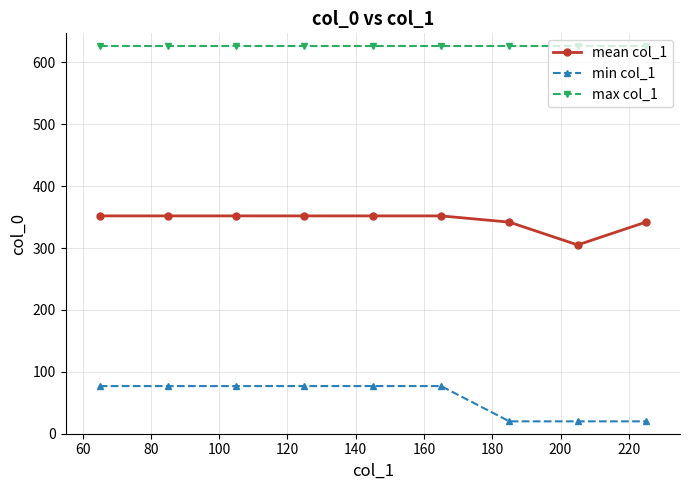

At how many categories does at least one series exceed 33?

9